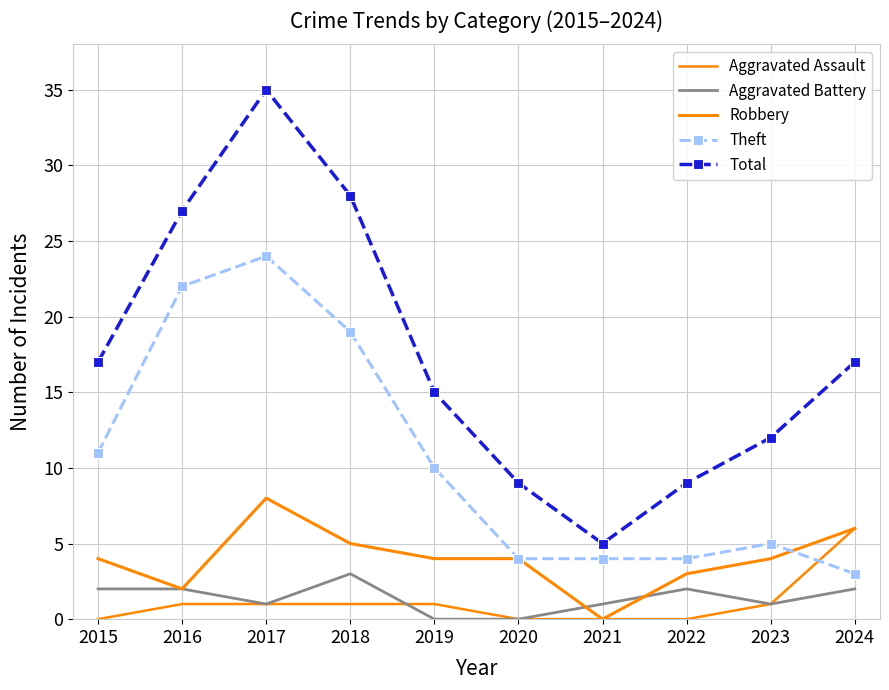

List the labels in order of Theft value, largest first.

2017, 2016, 2018, 2015, 2019, 2023, 2020, 2021, 2022, 2024